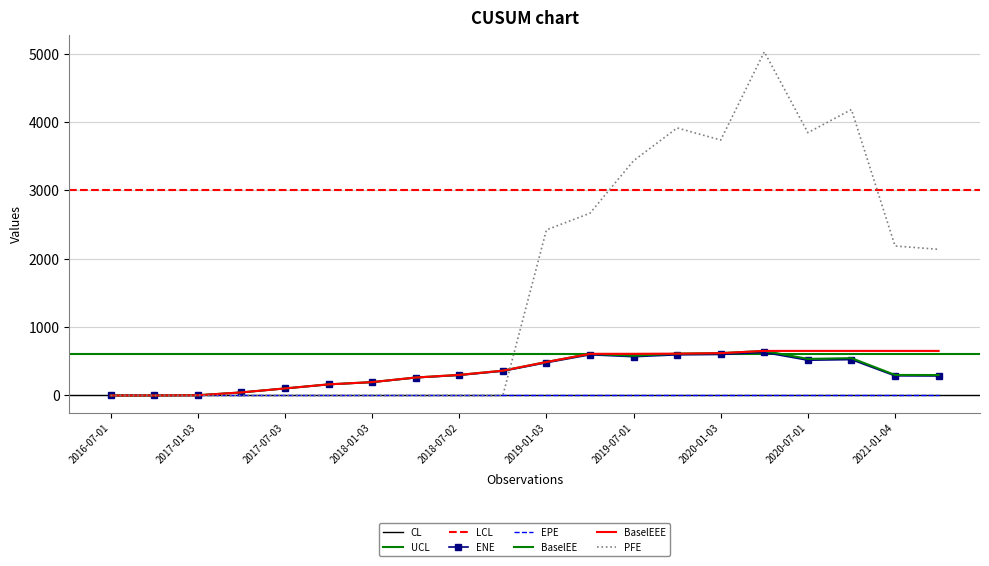

How many data points in PFE are above 2139?

10